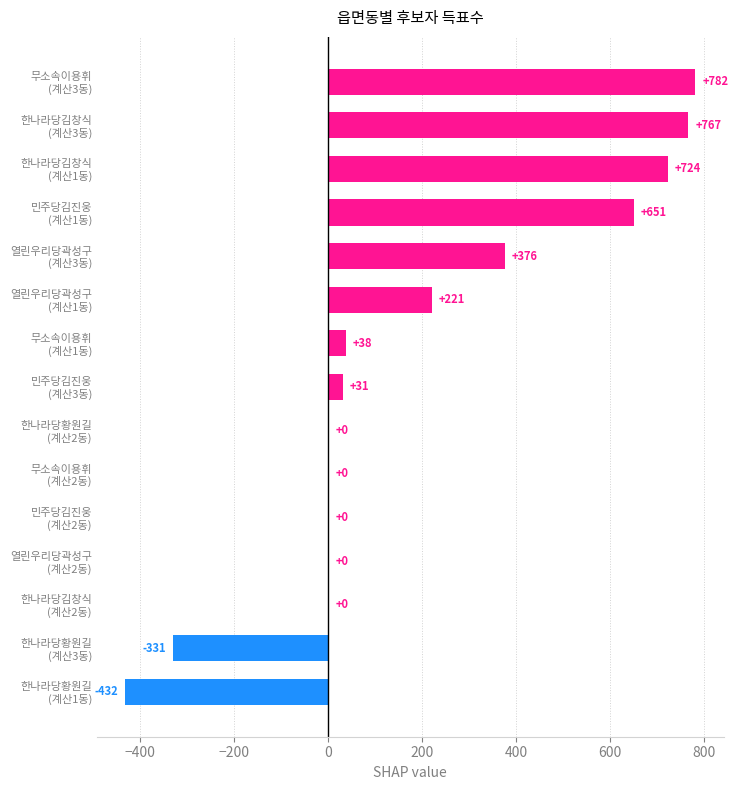

What is the sum of all values?

2827